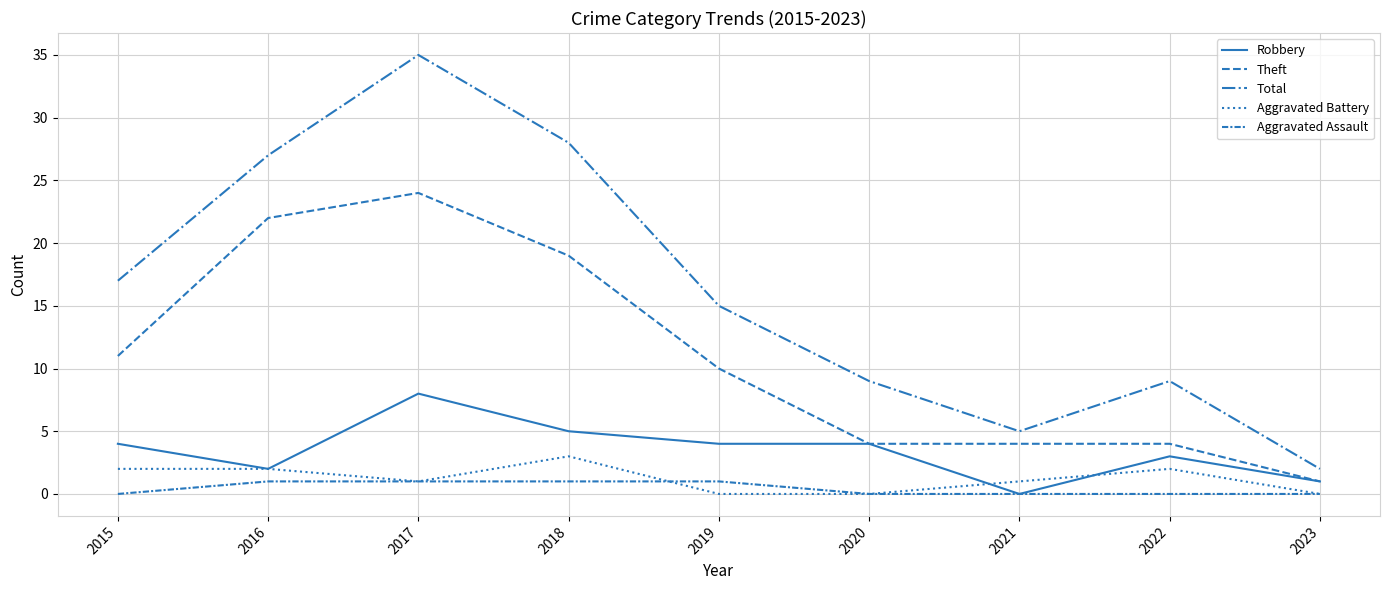

True or false: Robbery and Total intersect in this chart.

False